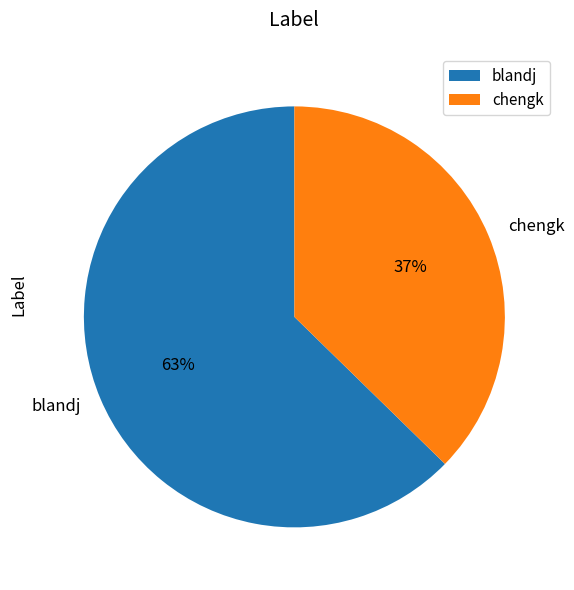

Between chengk and blandj, which is larger?

blandj